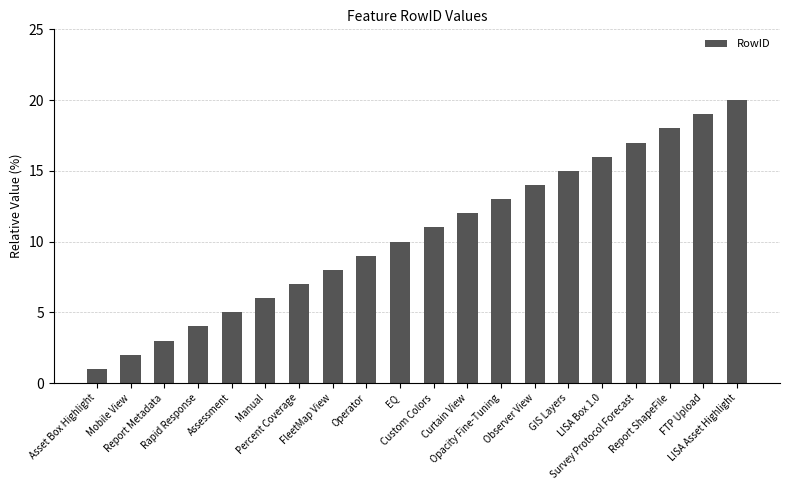

Reading left to right, extract all data points from this chart.

1	2	3	4	5	6	7	8	9	10	11	12	13	14	15	16	17	18	19	20